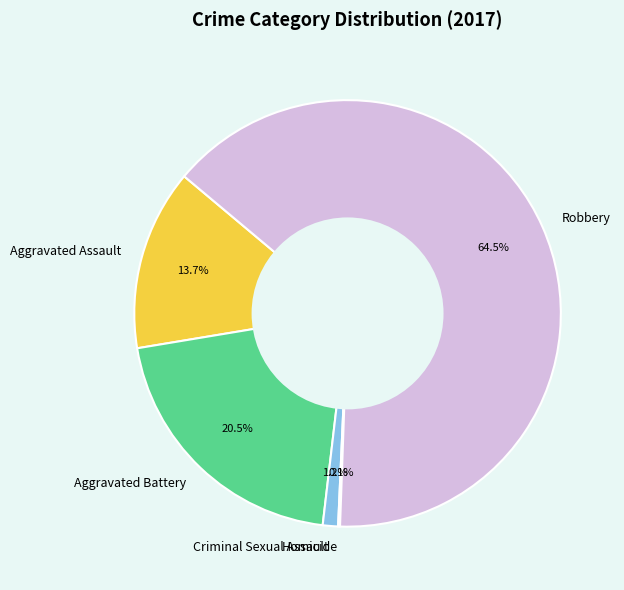

True or false: Criminal Sexual Assault accounts for 7% of the total.

False